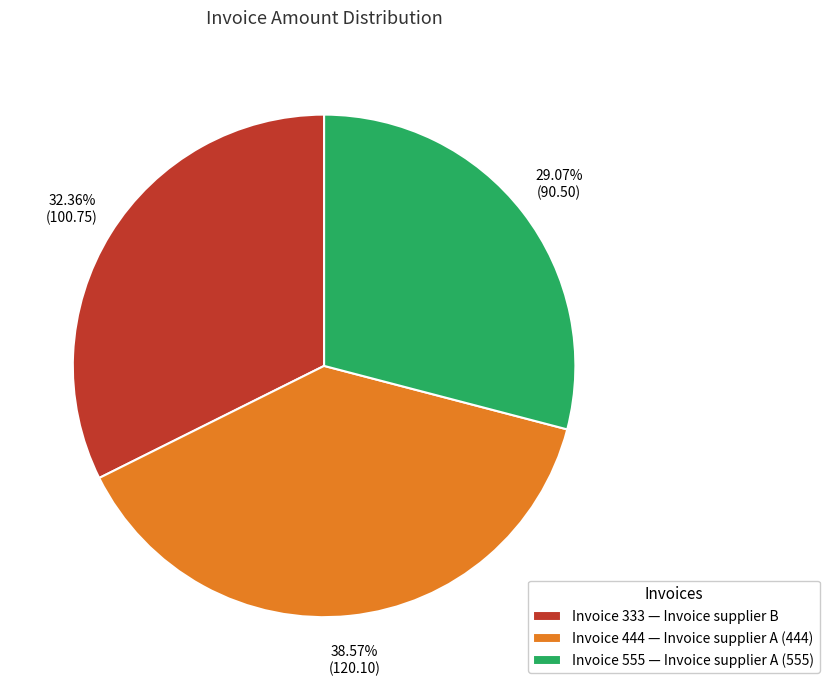

Combined, do Invoice 333 — Invoice supplier B and Invoice 555 — Invoice supplier A (555) account for over 50%?

Yes